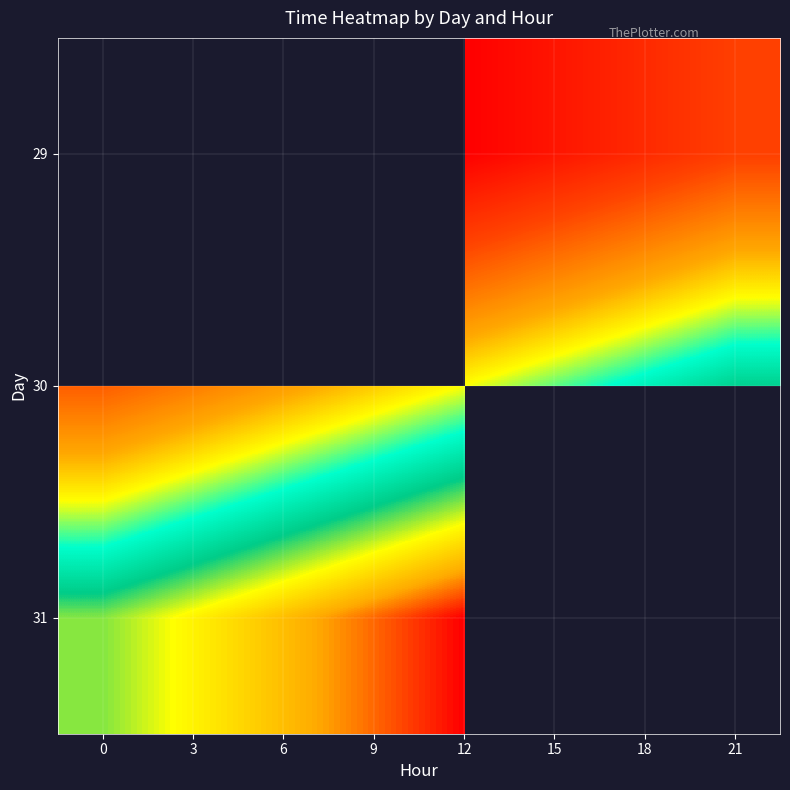

Rank the series by their maximum value, from highest to lowest.

31, 29, 30